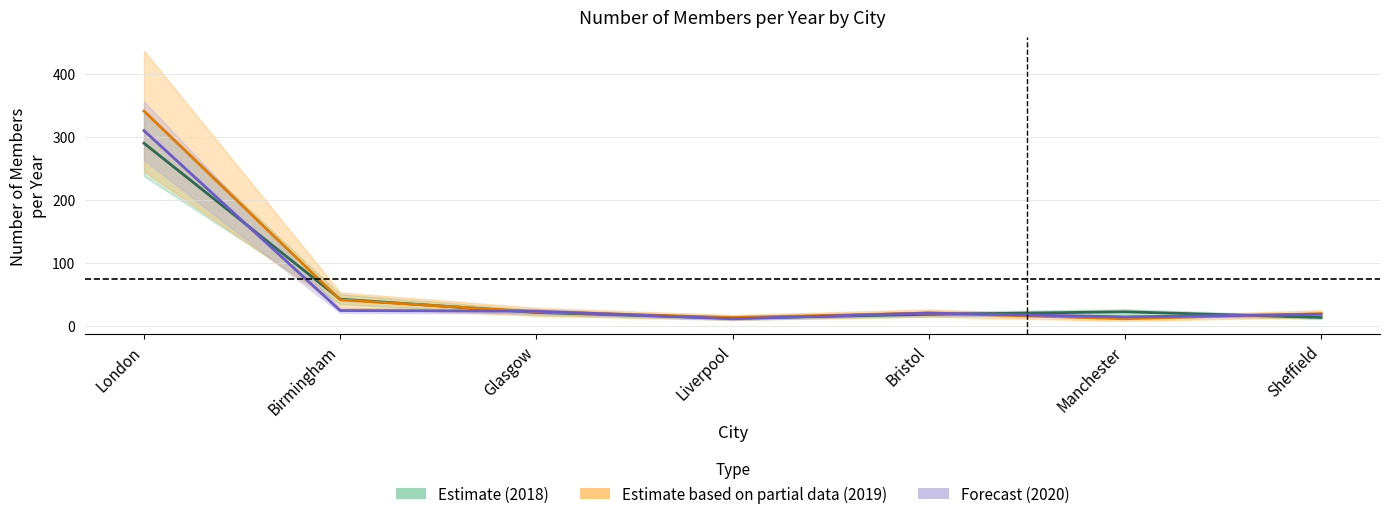

At which category does Forecast (2020) reach its first local valley?

Liverpool